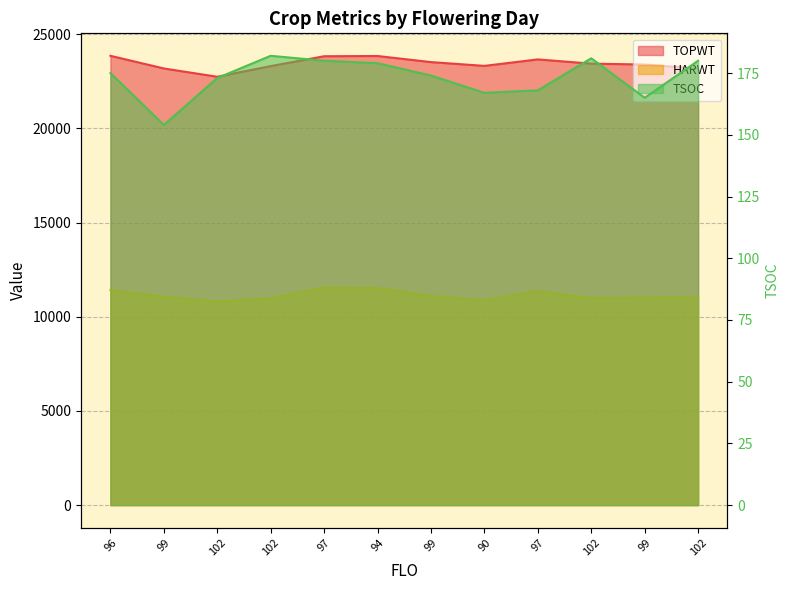

Which series has the largest total across all categories?

TOPWT